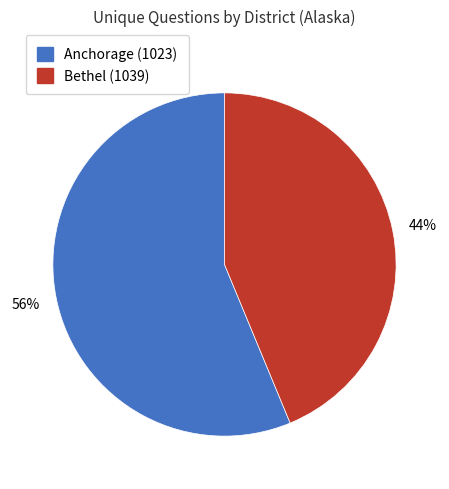

Is there any slice that represents more than half of the pie?

Yes